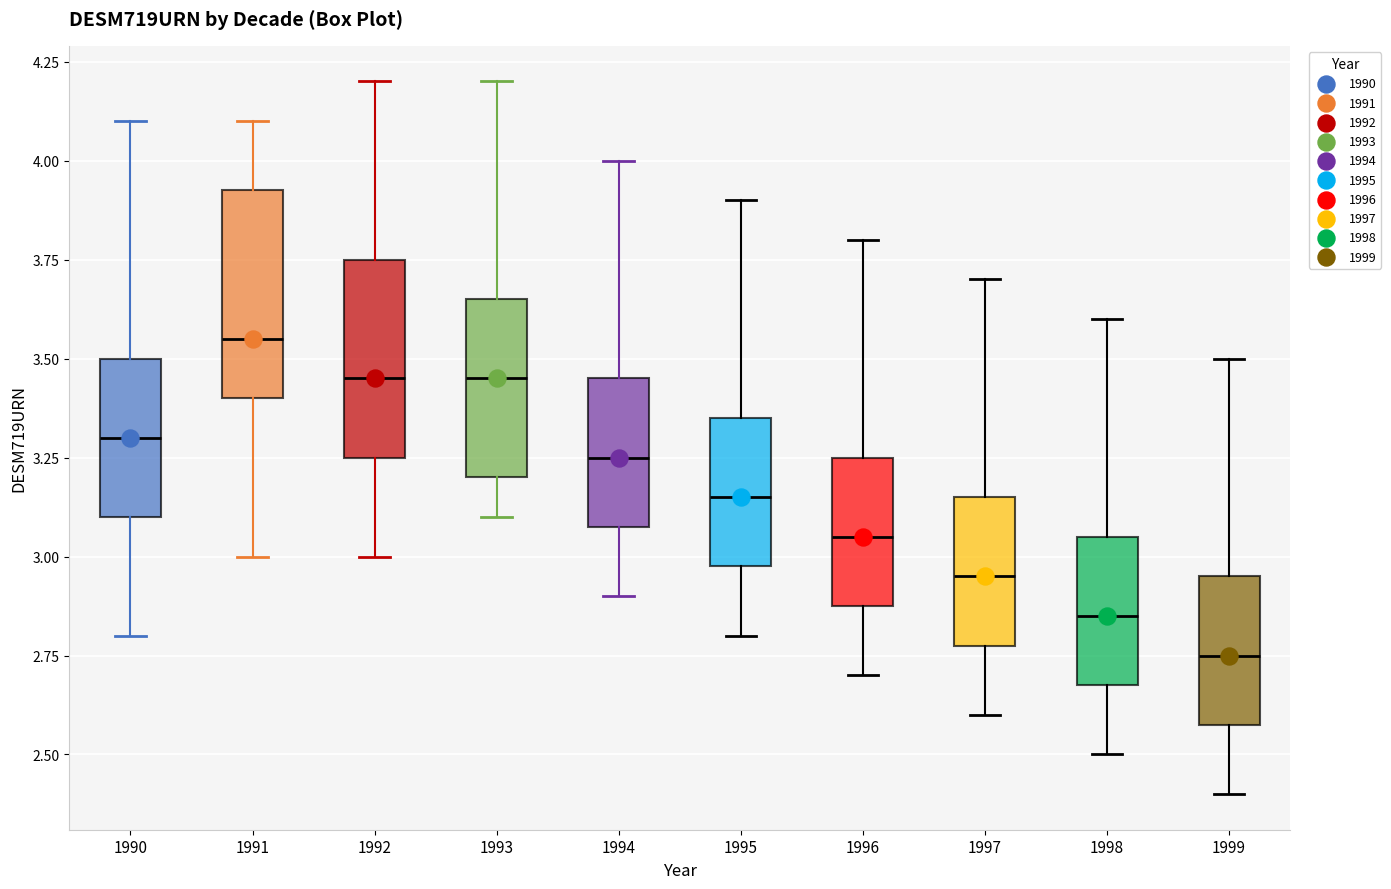

Reading left to right, transcribe this box plot: for each box, give where its median line is, the range the box spans, and where its two whiskers end, as read against the y-axis. The values are not printed on the chart, so give them approximately, as read against the axis.

1990: median 3.30, box 3.10 to 3.50, whiskers 2.80 to 4.10
1991: median 3.55, box 3.40 to 3.95, whiskers 3.00 to 4.10
1992: median 3.45, box 3.25 to 3.75, whiskers 3.00 to 4.20
1993: median 3.45, box 3.20 to 3.65, whiskers 3.10 to 4.20
1994: median 3.25, box 3.10 to 3.45, whiskers 2.90 to 4.00
1995: median 3.15, box 3.00 to 3.35, whiskers 2.80 to 3.90
1996: median 3.05, box 2.90 to 3.25, whiskers 2.70 to 3.80
1997: median 2.95, box 2.80 to 3.15, whiskers 2.60 to 3.70
1998: median 2.85, box 2.70 to 3.05, whiskers 2.50 to 3.60
1999: median 2.75, box 2.60 to 2.95, whiskers 2.40 to 3.50